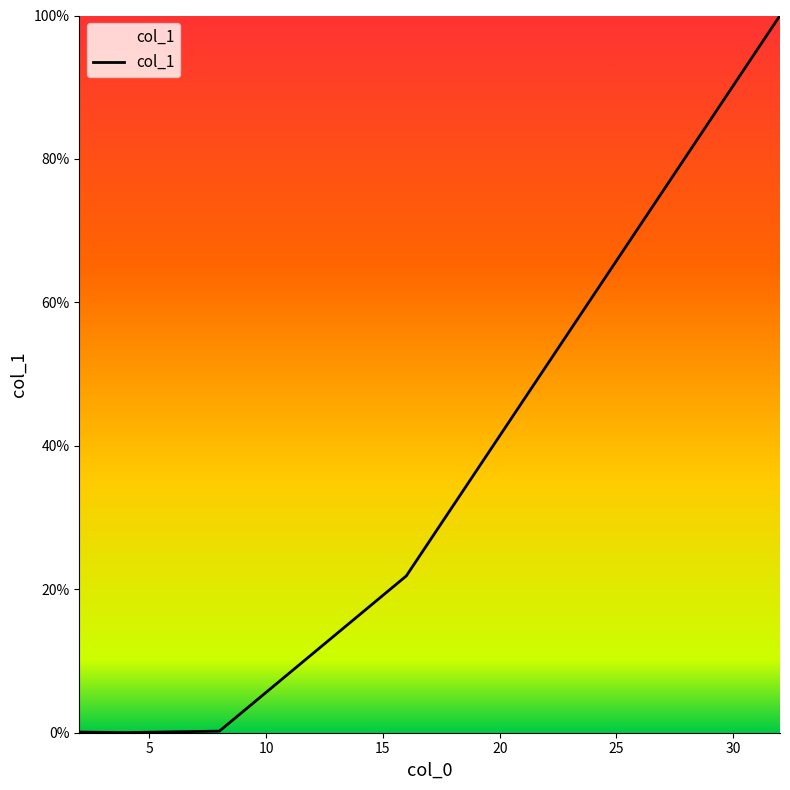

True or false: there are more than 2 points higher than both neighbors.

False